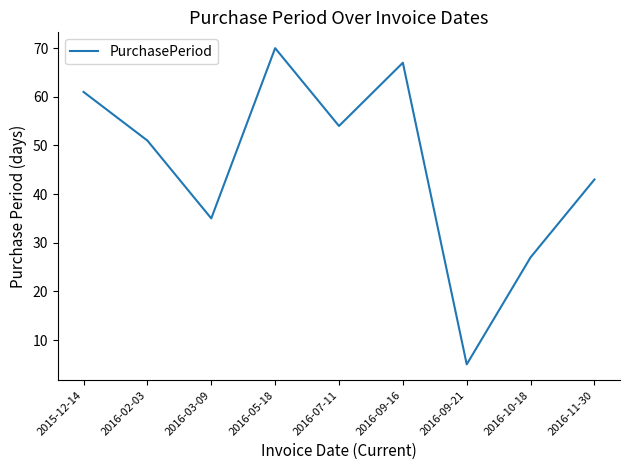

Rank the categories by value from highest to lowest.

2016-05-18, 2016-09-16, 2015-12-14, 2016-07-11, 2016-02-03, 2016-11-30, 2016-03-09, 2016-10-18, 2016-09-21